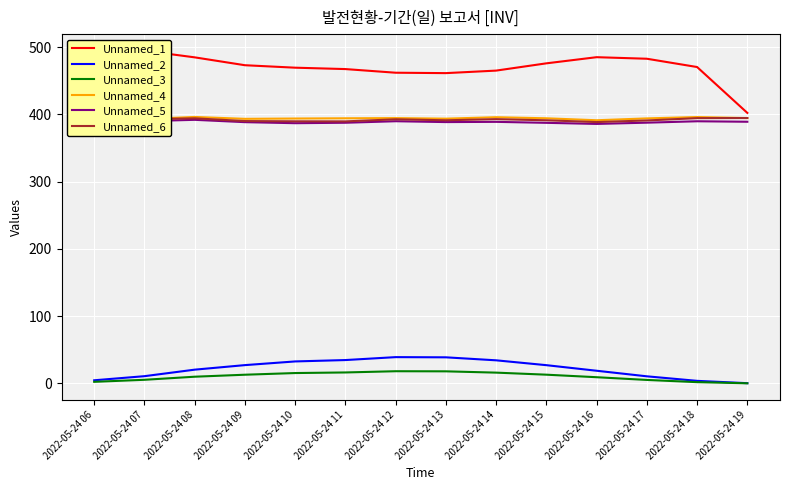

The value of Unnamed_3 at 2022-05-24 15 is 12.9. True or false?

True